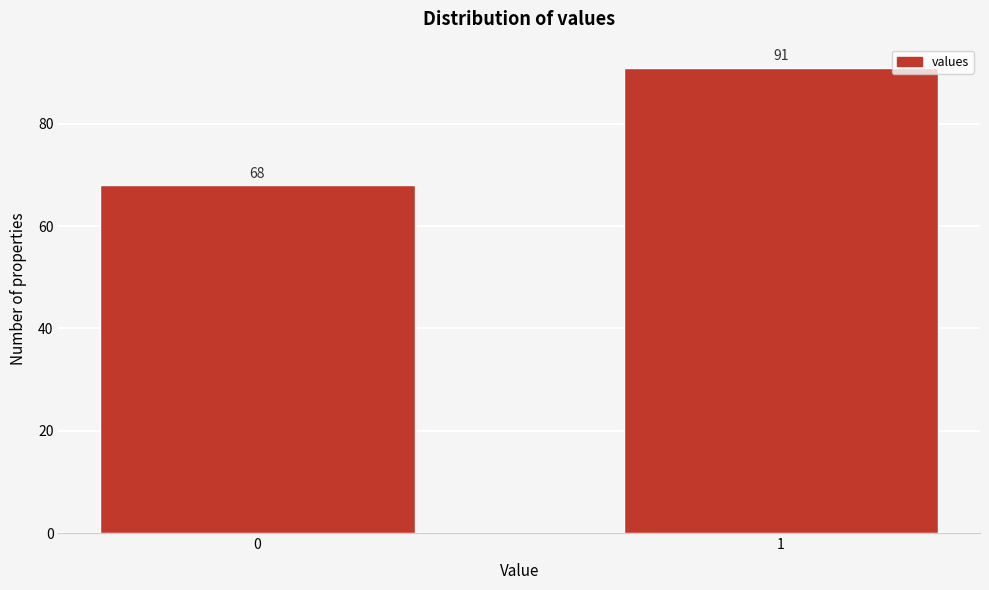

Reading left to right, what are all the values shown in this chart?

0=68	1=91